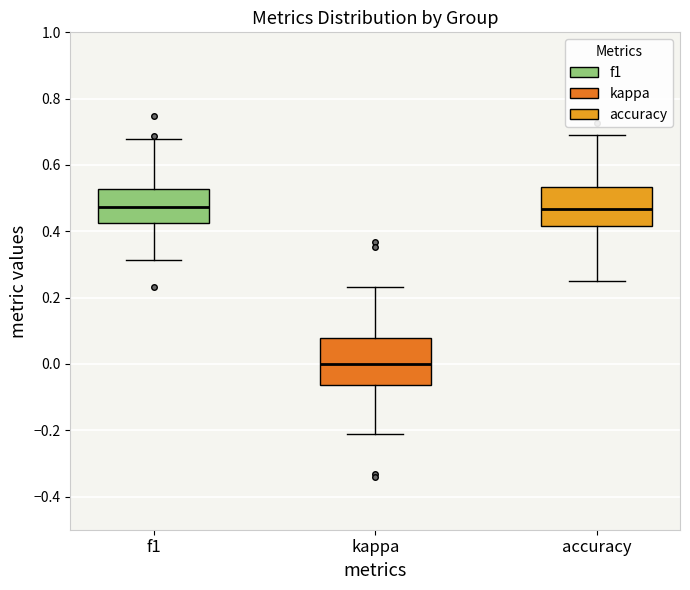

Which box is the tallest, from its lower edge to its upper edge?

kappa